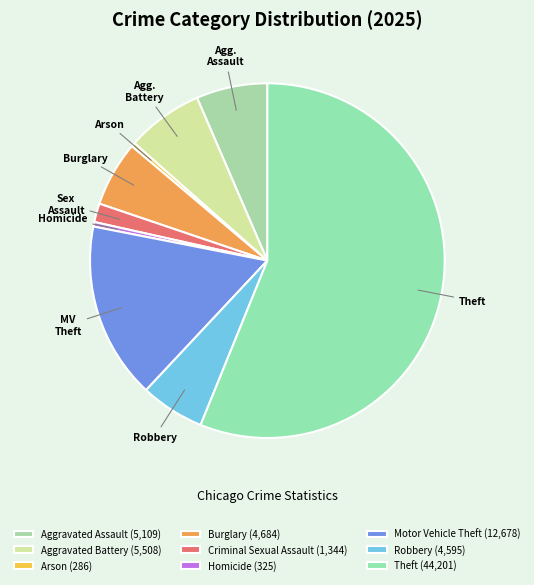

How many segments does this pie chart have?

9